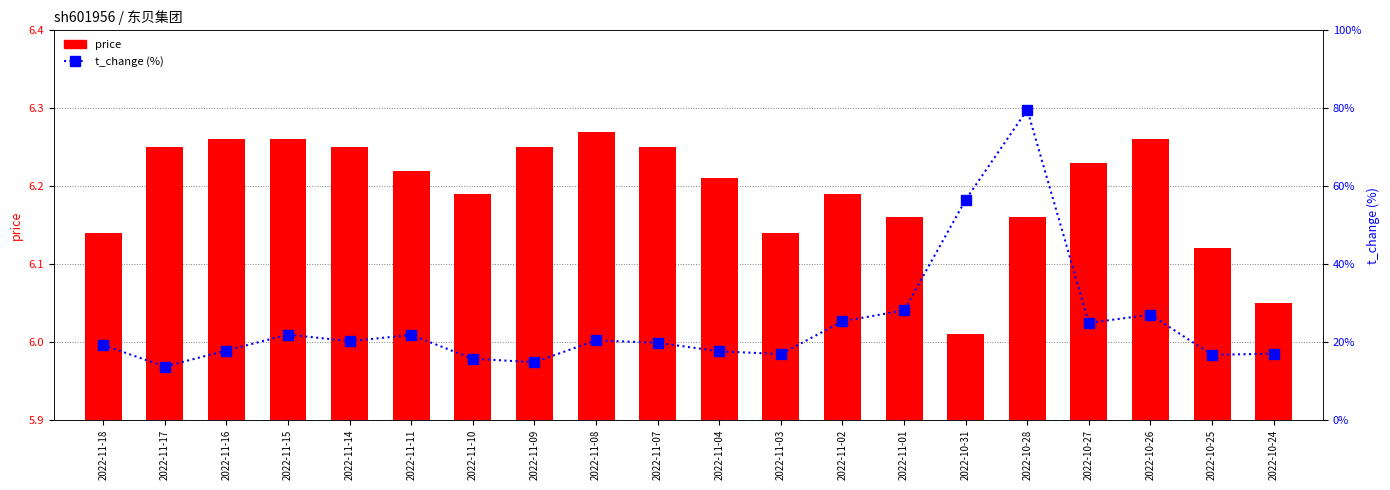

List the labels in order of t_change (%) value, largest first.

2022-10-28, 2022-10-31, 2022-11-01, 2022-10-26, 2022-11-02, 2022-10-27, 2022-11-15, 2022-11-11, 2022-11-08, 2022-11-14, 2022-11-07, 2022-11-18, 2022-11-16, 2022-11-04, 2022-10-24, 2022-11-03, 2022-10-25, 2022-11-10, 2022-11-09, 2022-11-17